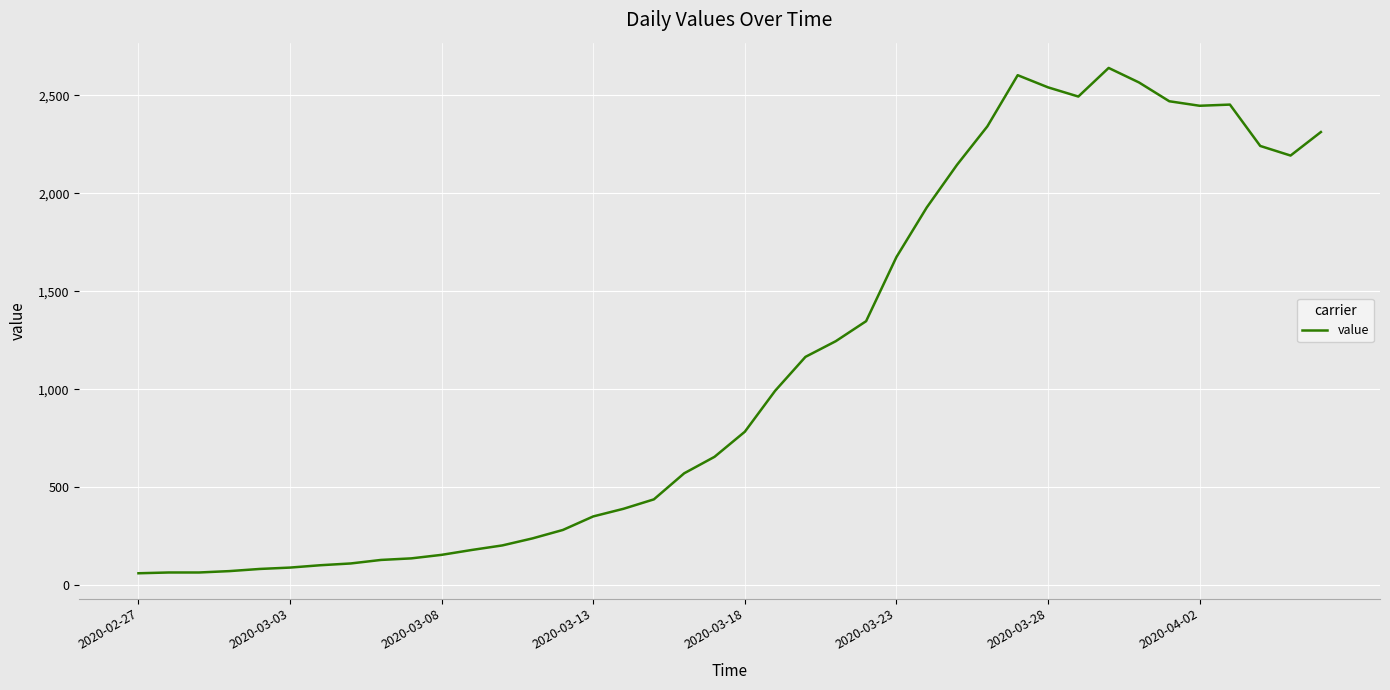

What is the minimum value shown in the chart?

61